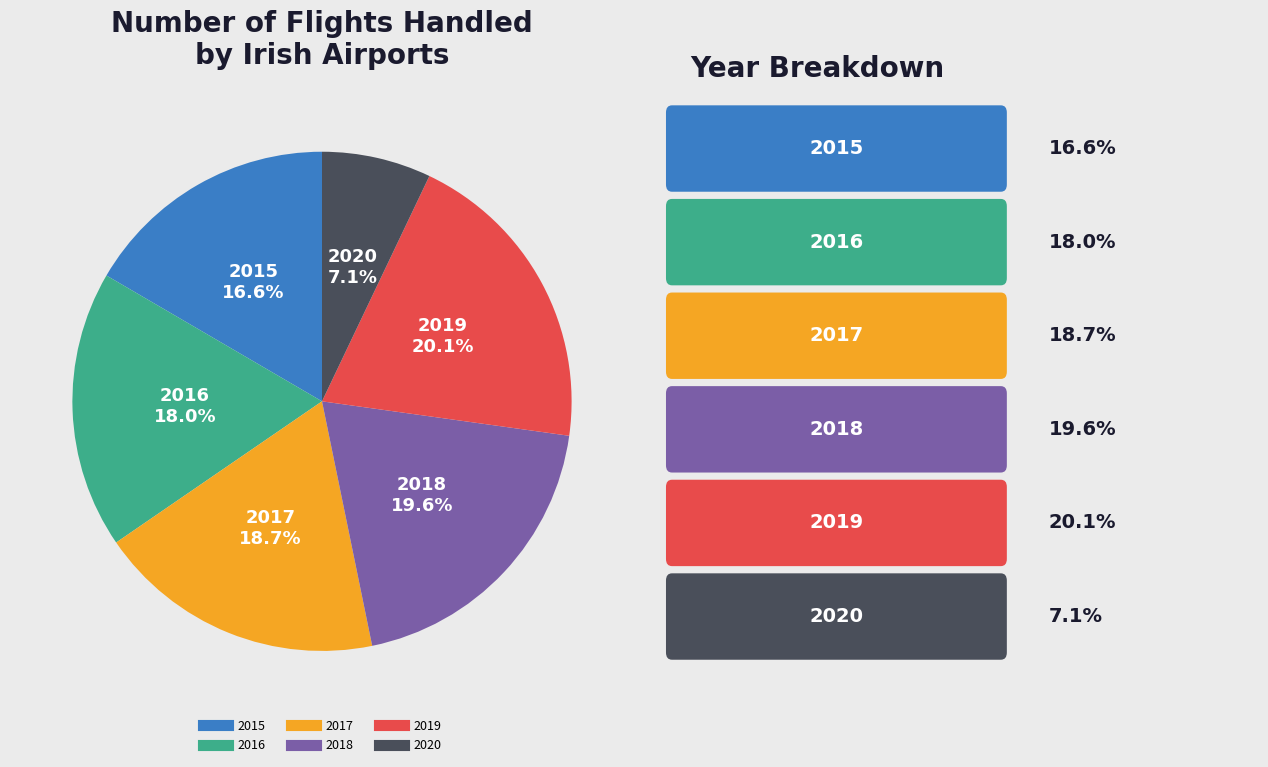

How many slices are in this pie chart?

6